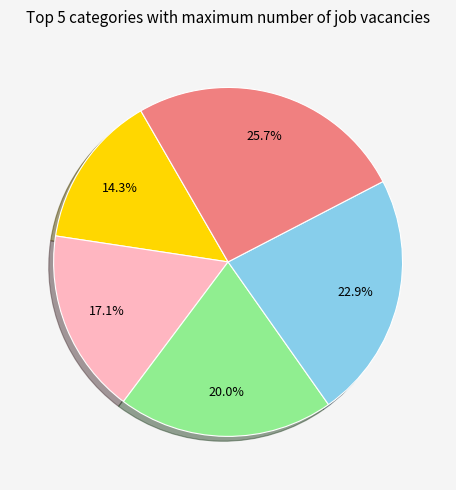

How many segments does this pie chart have?

5